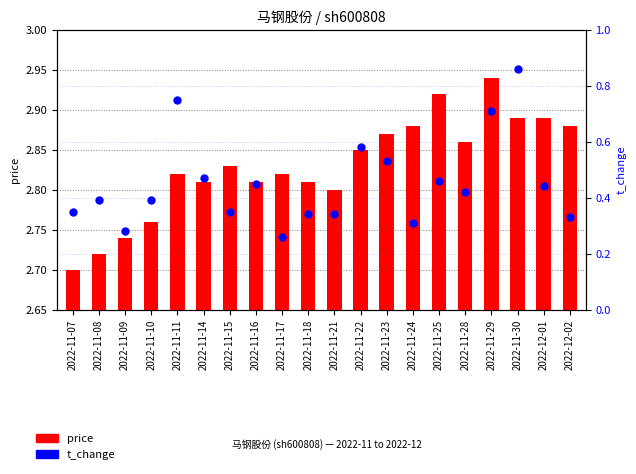

What are all the series names shown in the legend?

price, t_change